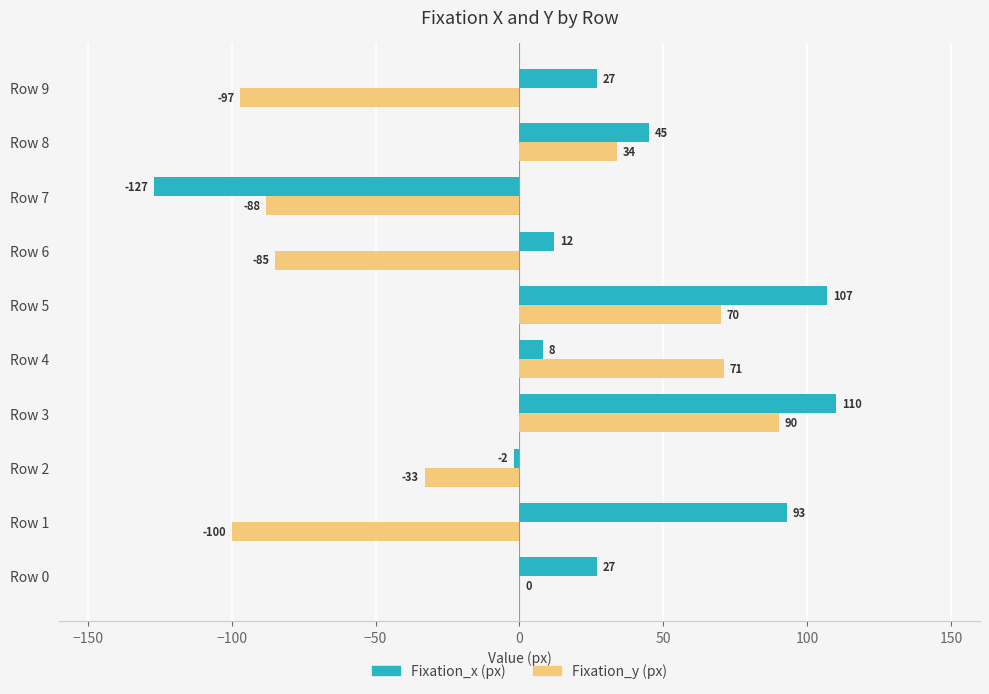

Count the number of data series in this chart.

2